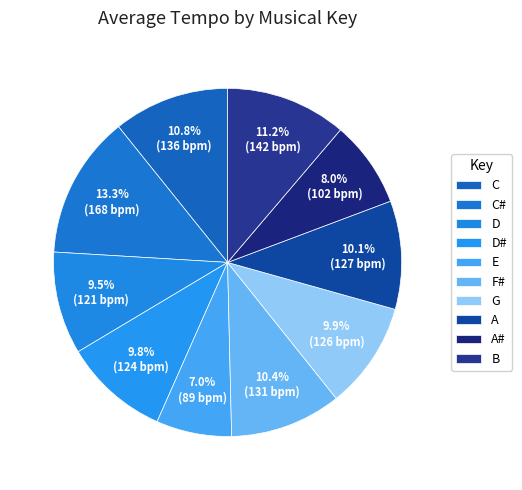

How many slices are in this pie chart?

10